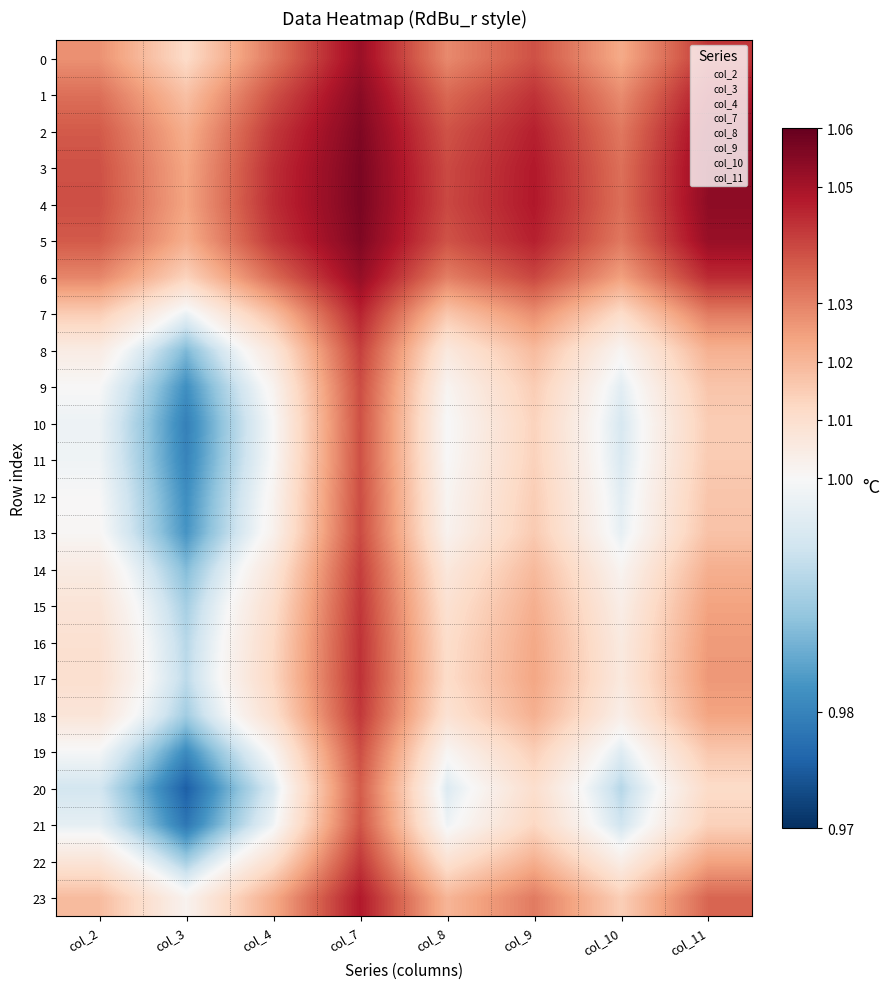

Reading right to left, what are all the values shown in this chart?

0: col_11=1.0	col_10=1.0	col_9=1.0	col_8=1.0	col_7=1.1	col_4=1.0	col_3=1.0	col_2=1.0
1: col_11=1.0	col_10=1.0	col_9=1.0	col_8=1.0	col_7=1.1	col_4=1.0	col_3=1.0	col_2=1.0
2: col_11=1.1	col_10=1.0	col_9=1.0	col_8=1.0	col_7=1.1	col_4=1.0	col_3=1.0	col_2=1.0
3: col_11=1.1	col_10=1.0	col_9=1.0	col_8=1.0	col_7=1.1	col_4=1.0	col_3=1.0	col_2=1.0
4: col_11=1.1	col_10=1.0	col_9=1.0	col_8=1.0	col_7=1.1	col_4=1.0	col_3=1.0	col_2=1.0
5: col_11=1.1	col_10=1.0	col_9=1.0	col_8=1.0	col_7=1.1	col_4=1.0	col_3=1.0	col_2=1.0
6: col_11=1.0	col_10=1.0	col_9=1.0	col_8=1.0	col_7=1.1	col_4=1.0	col_3=1.0	col_2=1.0
7: col_11=1.0	col_10=1.0	col_9=1.0	col_8=1.0	col_7=1.0	col_4=1.0	col_3=1.0	col_2=1.0
8: col_11=1.0	col_10=1.0	col_9=1.0	col_8=1.0	col_7=1.0	col_4=1.0	col_3=1.0	col_2=1.0
9: col_11=1.0	col_10=1.0	col_9=1.0	col_8=1.0	col_7=1.0	col_4=1.0	col_3=1.0	col_2=1.0
10: col_11=1.0	col_10=1.0	col_9=1.0	col_8=1.0	col_7=1.0	col_4=1.0	col_3=1.0	col_2=1.0
11: col_11=1.0	col_10=1.0	col_9=1.0	col_8=1.0	col_7=1.0	col_4=1.0	col_3=1.0	col_2=1.0
12: col_11=1.0	col_10=1.0	col_9=1.0	col_8=1.0	col_7=1.0	col_4=1.0	col_3=1.0	col_2=1.0
13: col_11=1.0	col_10=1.0	col_9=1.0	col_8=1.0	col_7=1.0	col_4=1.0	col_3=1.0	col_2=1.0
14: col_11=1.0	col_10=1.0	col_9=1.0	col_8=1.0	col_7=1.0	col_4=1.0	col_3=1.0	col_2=1.0
15: col_11=1.0	col_10=1.0	col_9=1.0	col_8=1.0	col_7=1.0	col_4=1.0	col_3=1.0	col_2=1.0
16: col_11=1.0	col_10=1.0	col_9=1.0	col_8=1.0	col_7=1.0	col_4=1.0	col_3=1.0	col_2=1.0
17: col_11=1.0	col_10=1.0	col_9=1.0	col_8=1.0	col_7=1.0	col_4=1.0	col_3=1.0	col_2=1.0
18: col_11=1.0	col_10=1.0	col_9=1.0	col_8=1.0	col_7=1.0	col_4=1.0	col_3=1.0	col_2=1.0
19: col_11=1.0	col_10=1.0	col_9=1.0	col_8=1.0	col_7=1.0	col_4=1.0	col_3=1.0	col_2=1.0
20: col_11=1.0	col_10=1.0	col_9=1.0	col_8=1.0	col_7=1.0	col_4=1.0	col_3=1.0	col_2=1.0
21: col_11=1.0	col_10=1.0	col_9=1.0	col_8=1.0	col_7=1.0	col_4=1.0	col_3=1.0	col_2=1.0
22: col_11=1.0	col_10=1.0	col_9=1.0	col_8=1.0	col_7=1.0	col_4=1.0	col_3=1.0	col_2=1.0
23: col_11=1.0	col_10=1.0	col_9=1.0	col_8=1.0	col_7=1.0	col_4=1.0	col_3=1.0	col_2=1.0